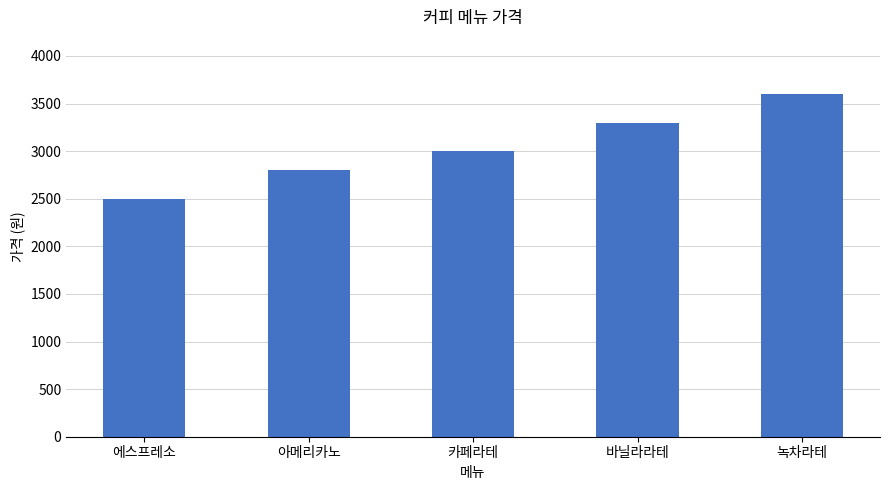

Does the chart contain stacked bars?

No